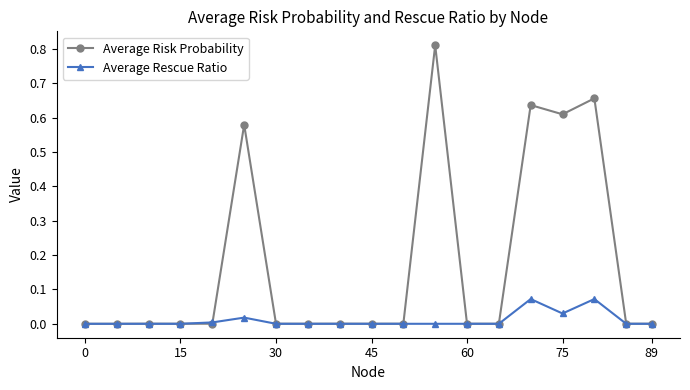

How many lines are shown in the chart?

2